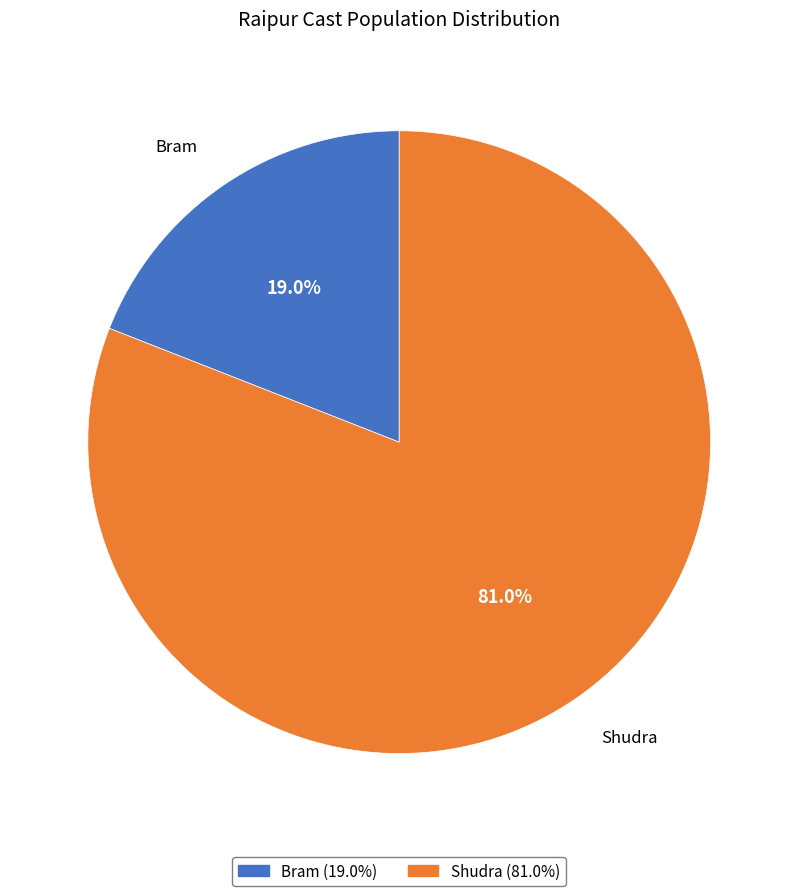

Which has a higher value, Bram or Shudra?

Shudra